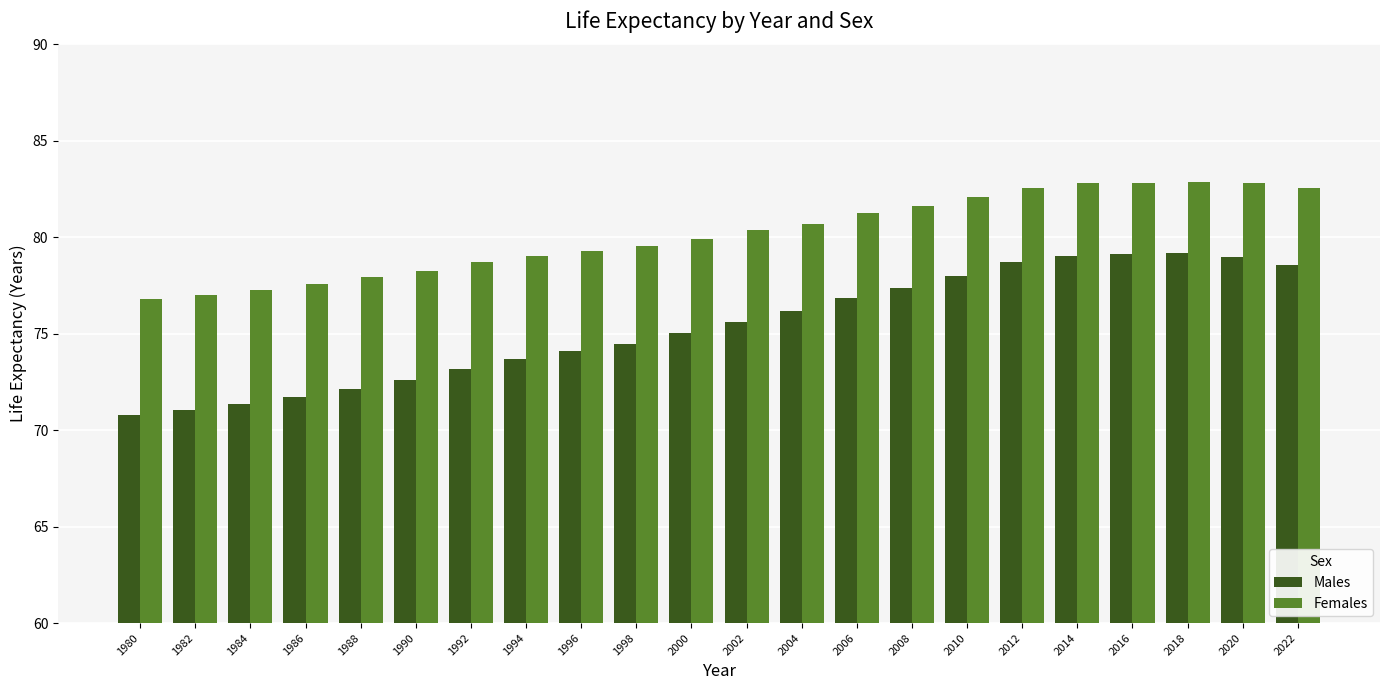

What is the difference between the Males values at 1982 and 1998?

3.4